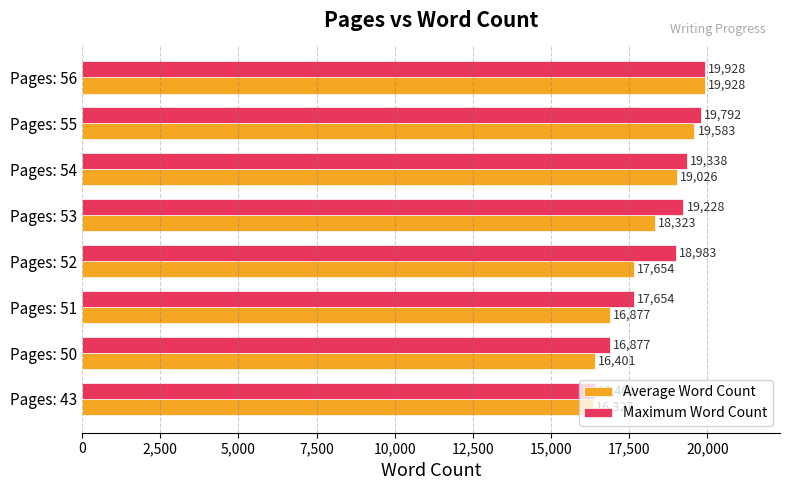

What is the lowest value of the Maximum Word Count series?

16401